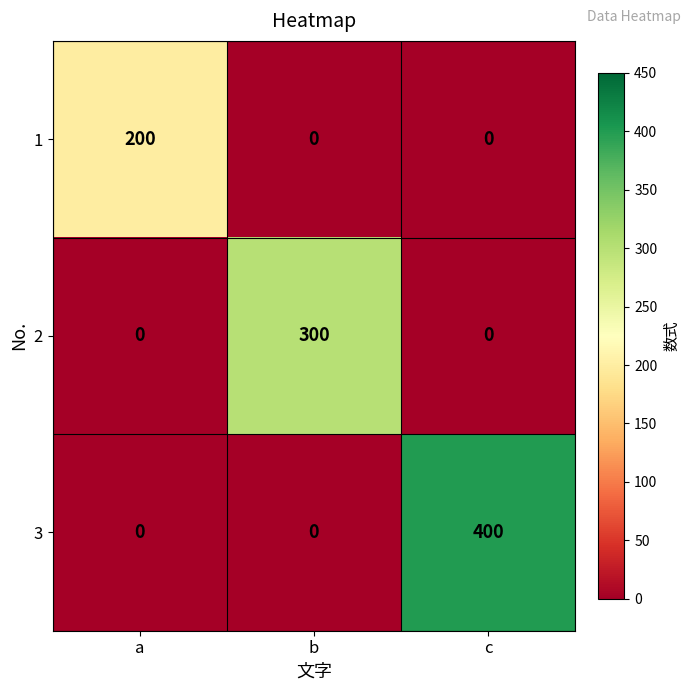

The 3 series shows 0 at a. True or false?

True